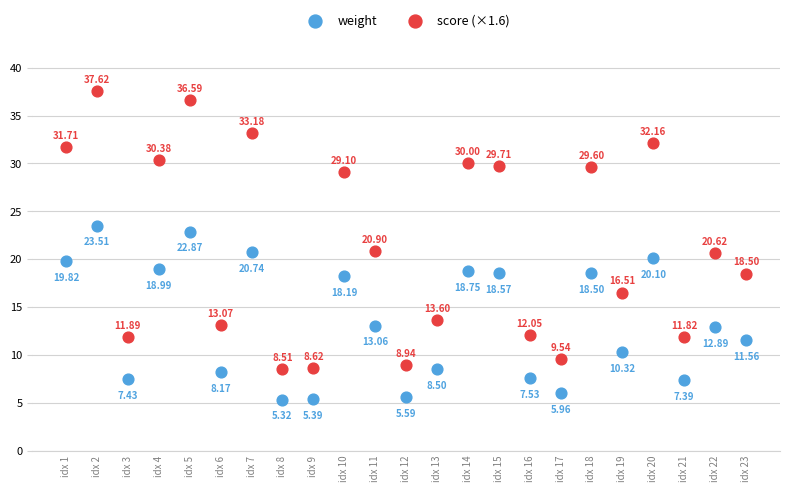

Which series contains the highest Y value?

score (×1.6)